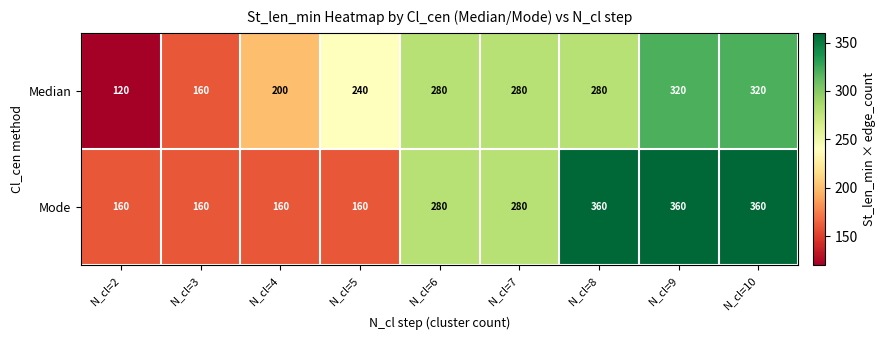

What is the total value across all series at N_cl=10?

680